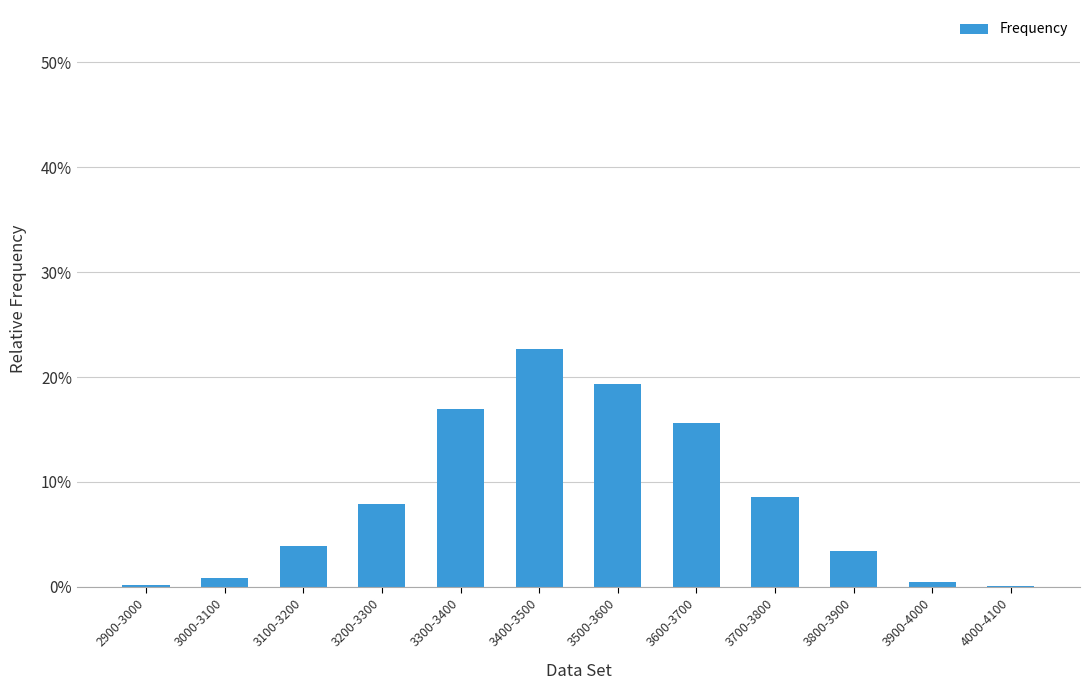

What is the value of the 5th bar from the left?

0.2